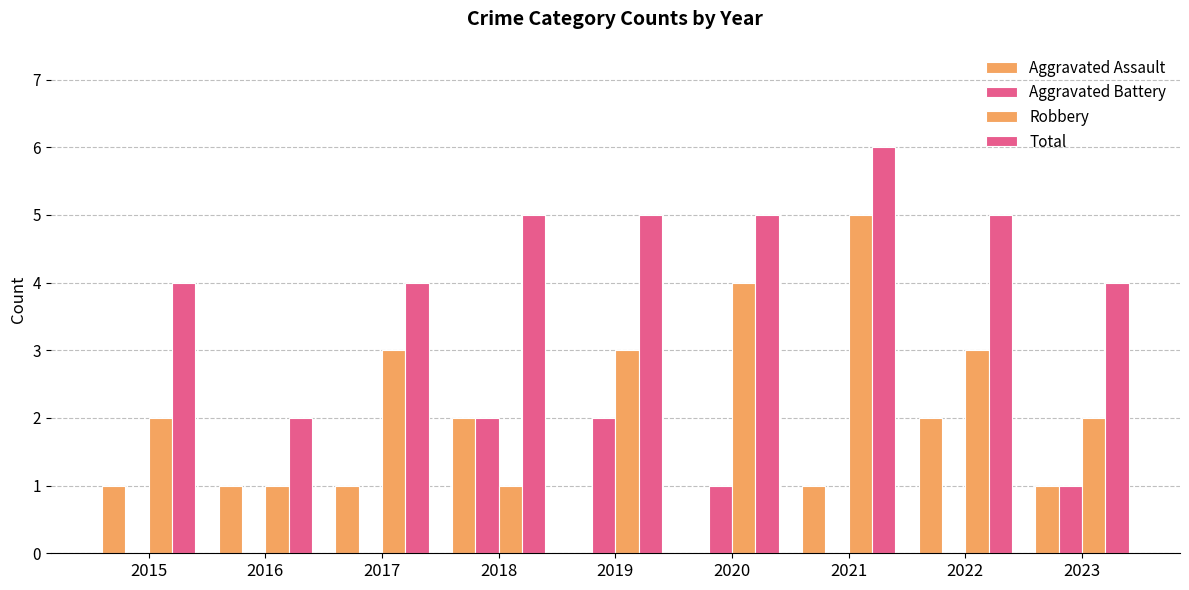

Rank the series at 2020 from lowest to highest value.

Aggravated Assault, Aggravated Battery, Robbery, Total